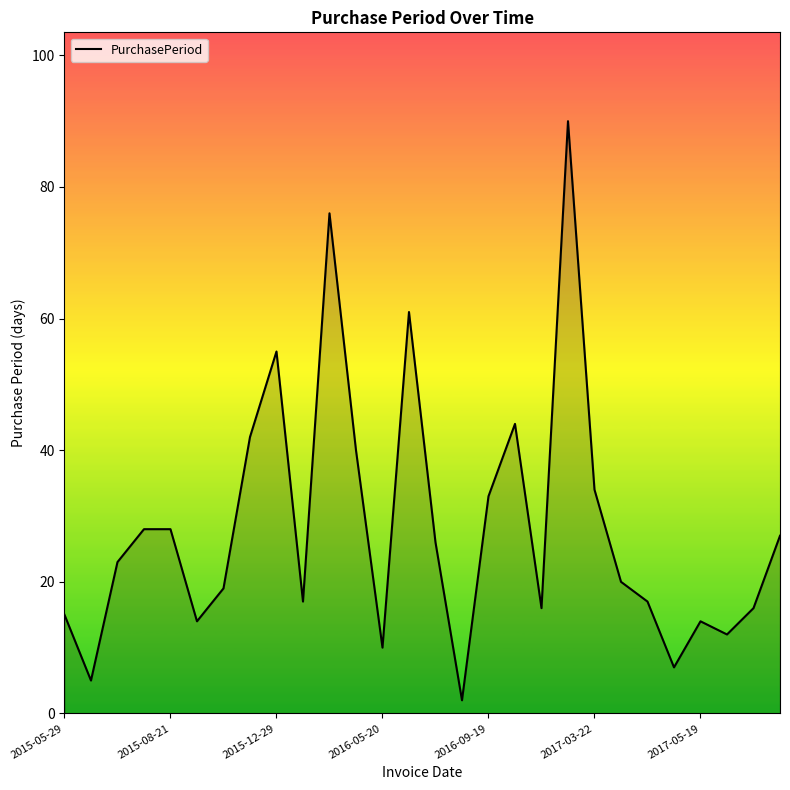

What is the greatest value displayed?

90